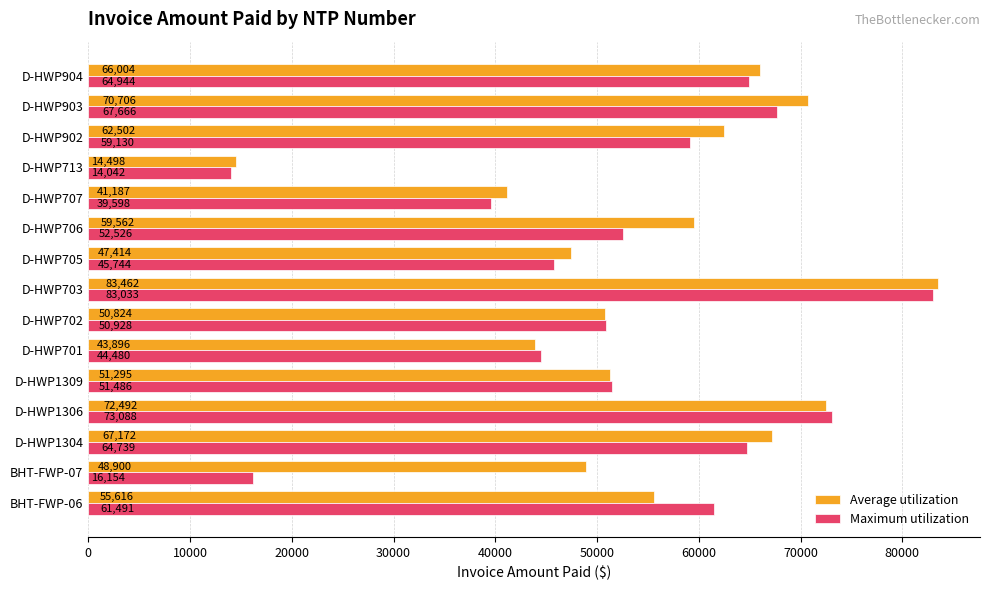

Which category has the highest value across all series?

D-HWP703